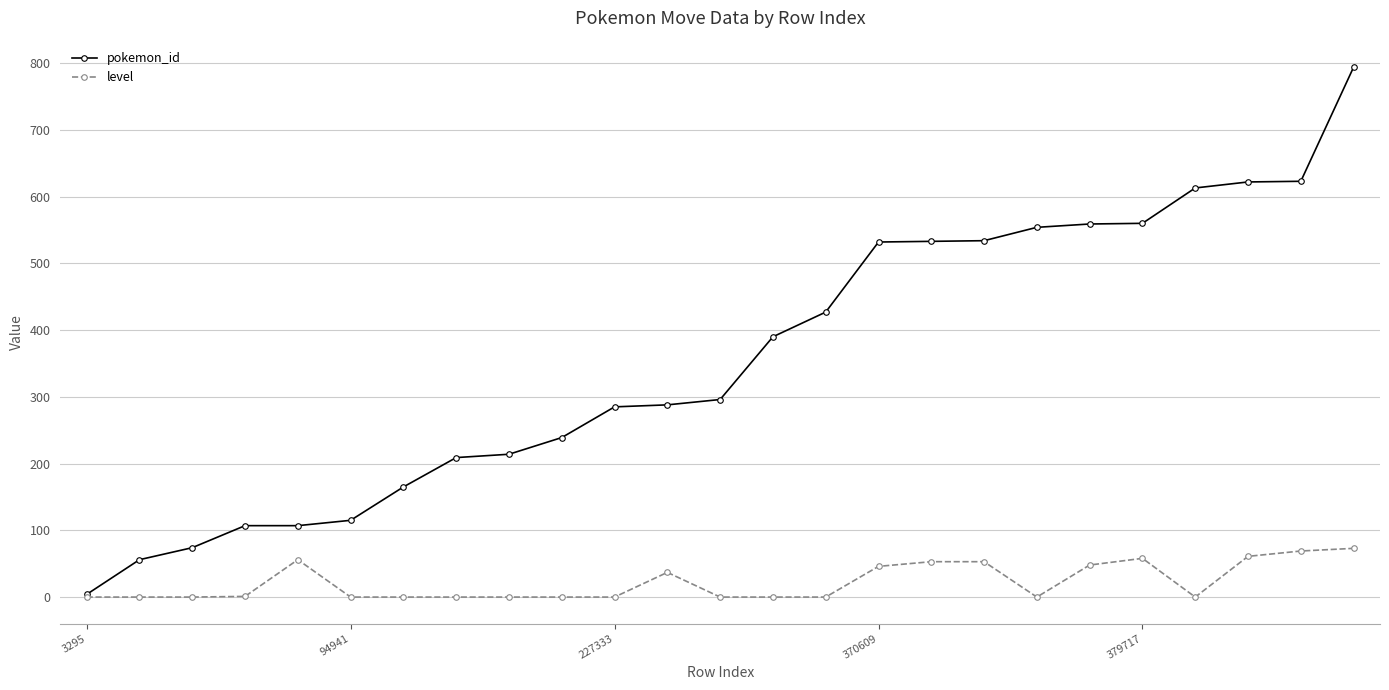

What is the value of the level point at the 24th from the left?

69